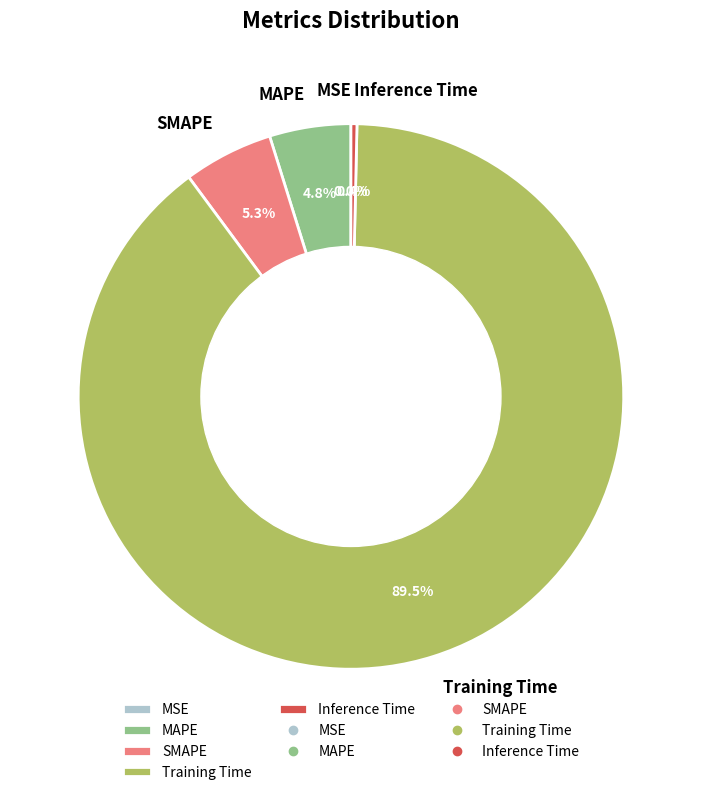

What is the largest slice in the pie chart?

Training Time